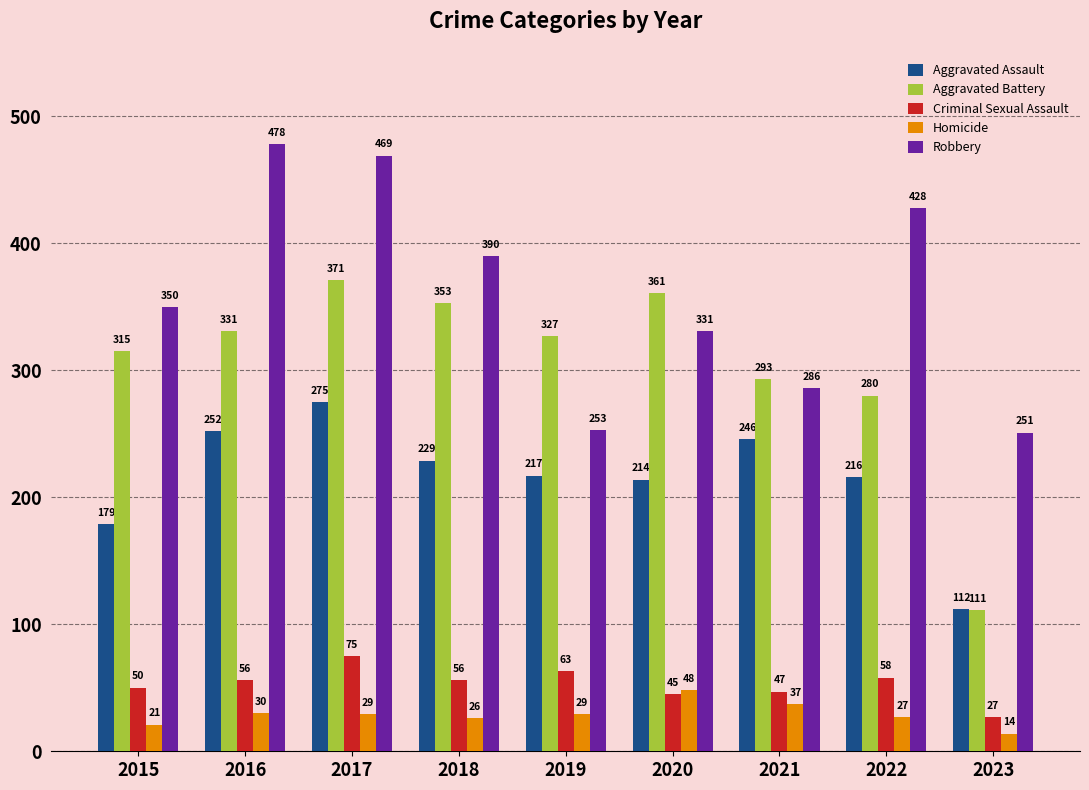

The Aggravated Battery series shows 561 at 2016. True or false?

False